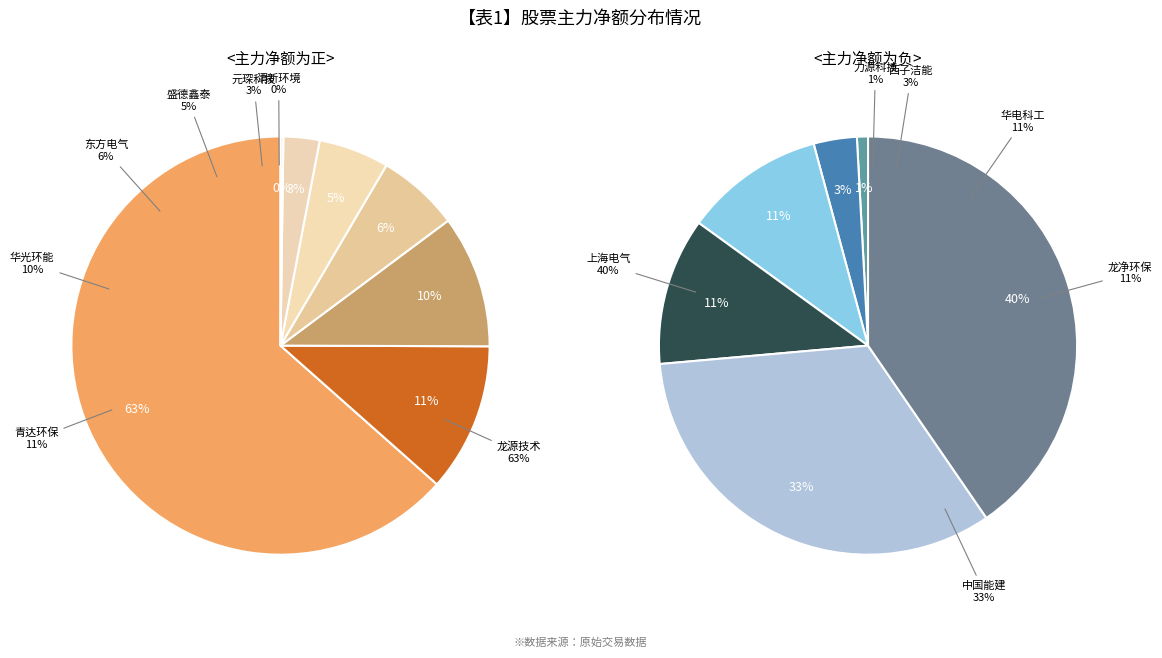

Which category has the biggest portion of the pie?

龙源技术